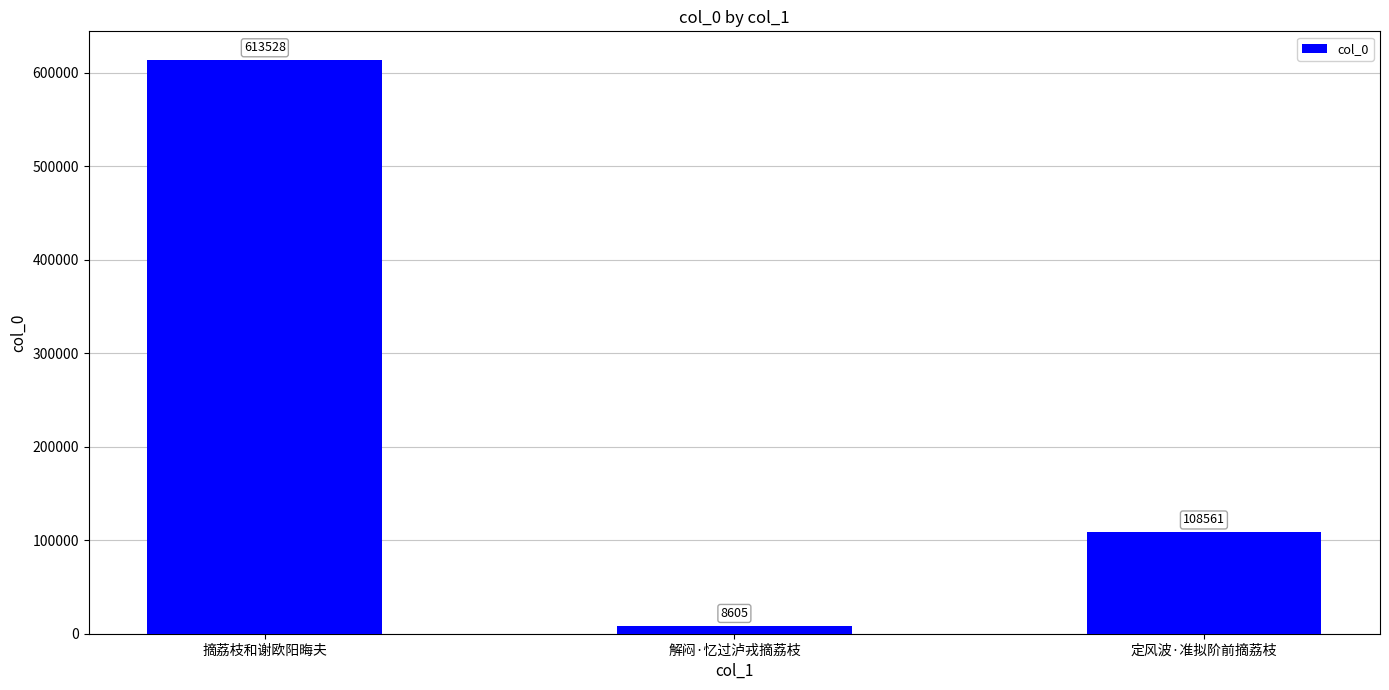

The value at 解闷·忆过泸戎摘荔枝 is 8605. True or false?

True